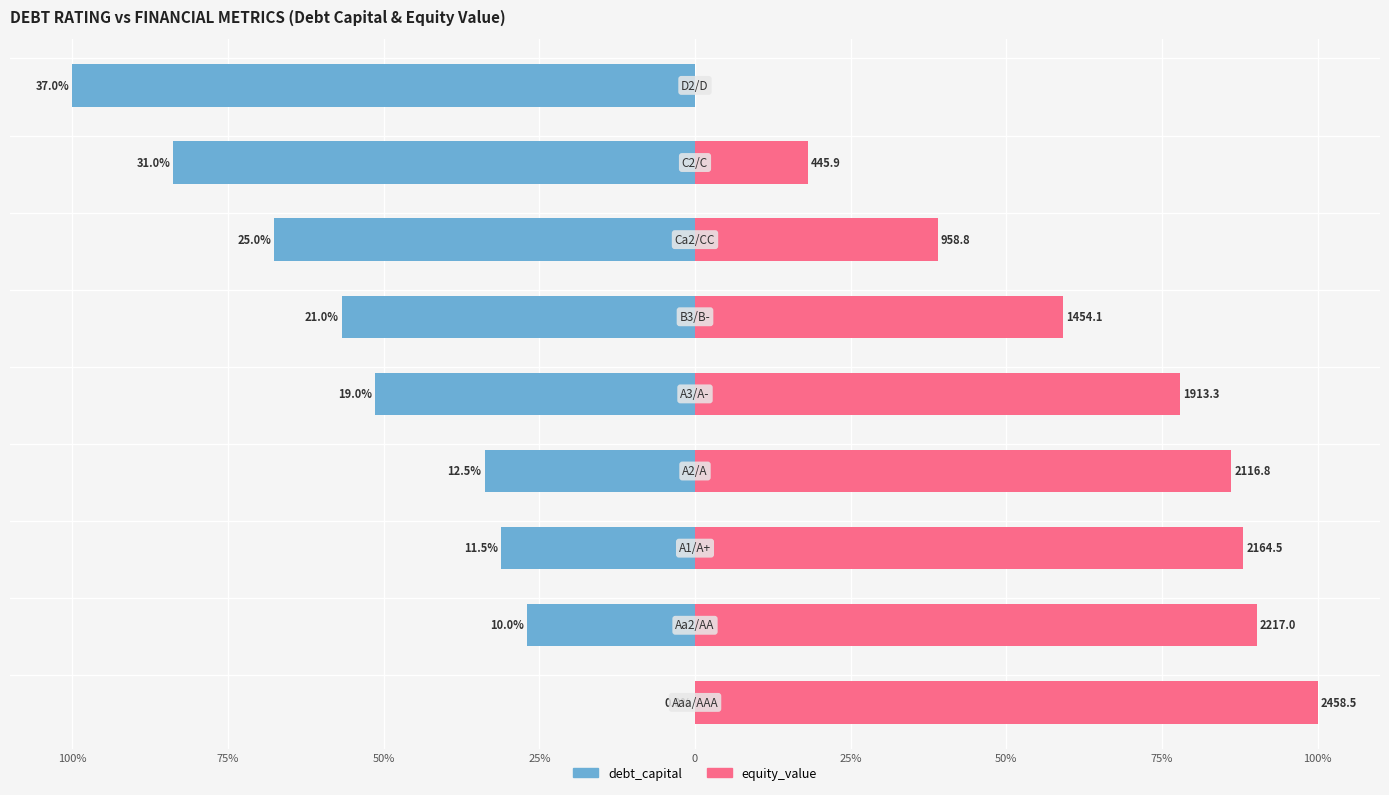

Is the value of debt_capital at 75% greater than the value of equity_value at 75%?

No